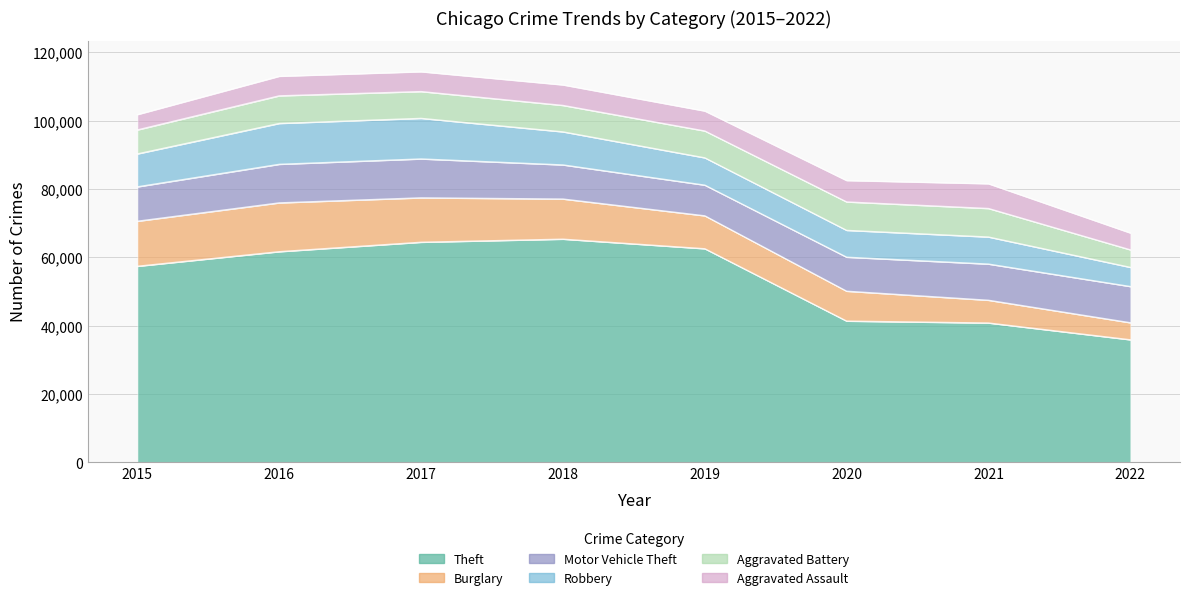

True or false: Aggravated Battery and Motor Vehicle Theft cross at least once.

False